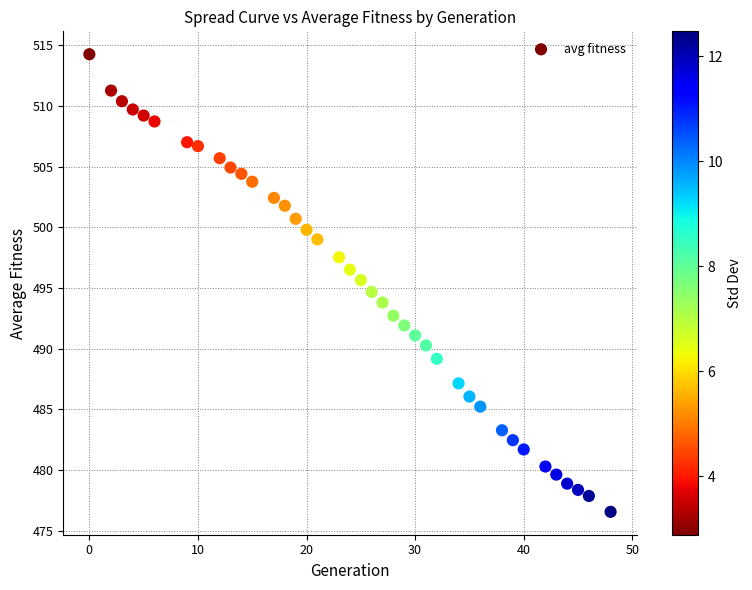

What is the range of X values (max minus min)?

48.0